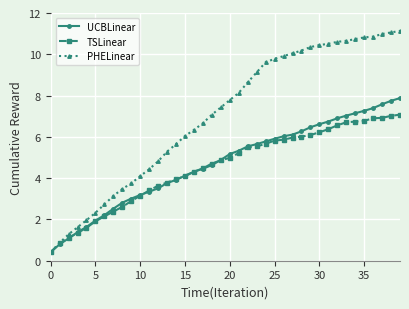

Which series has the widest spread of values?

PHELinear